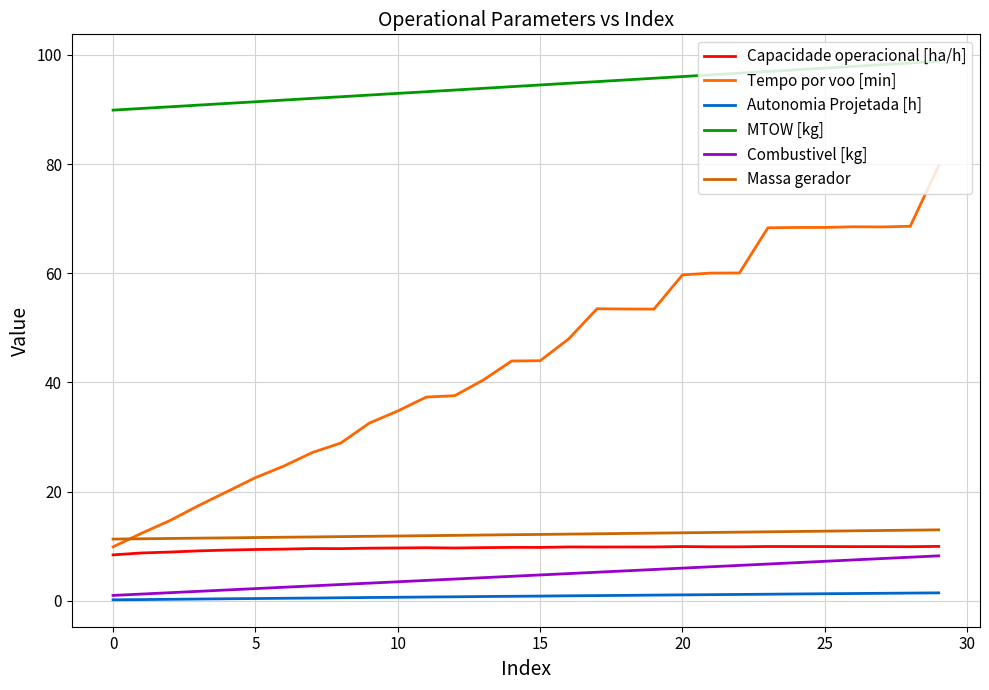

True or false: MTOW [kg] and Massa gerador cross at least once.

False